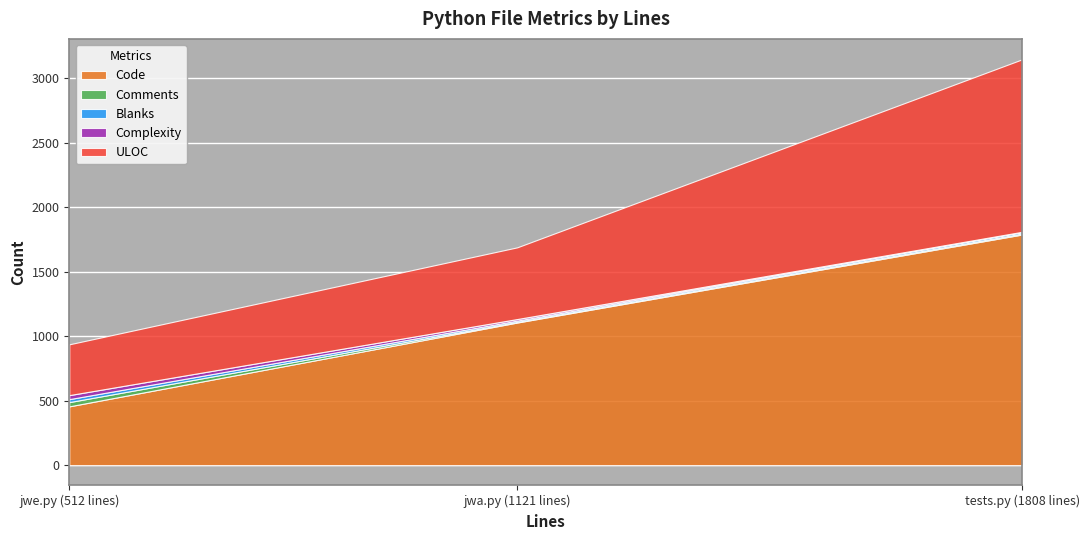

True or false: Code has a value of 456 at jwe.py (512 lines).

True